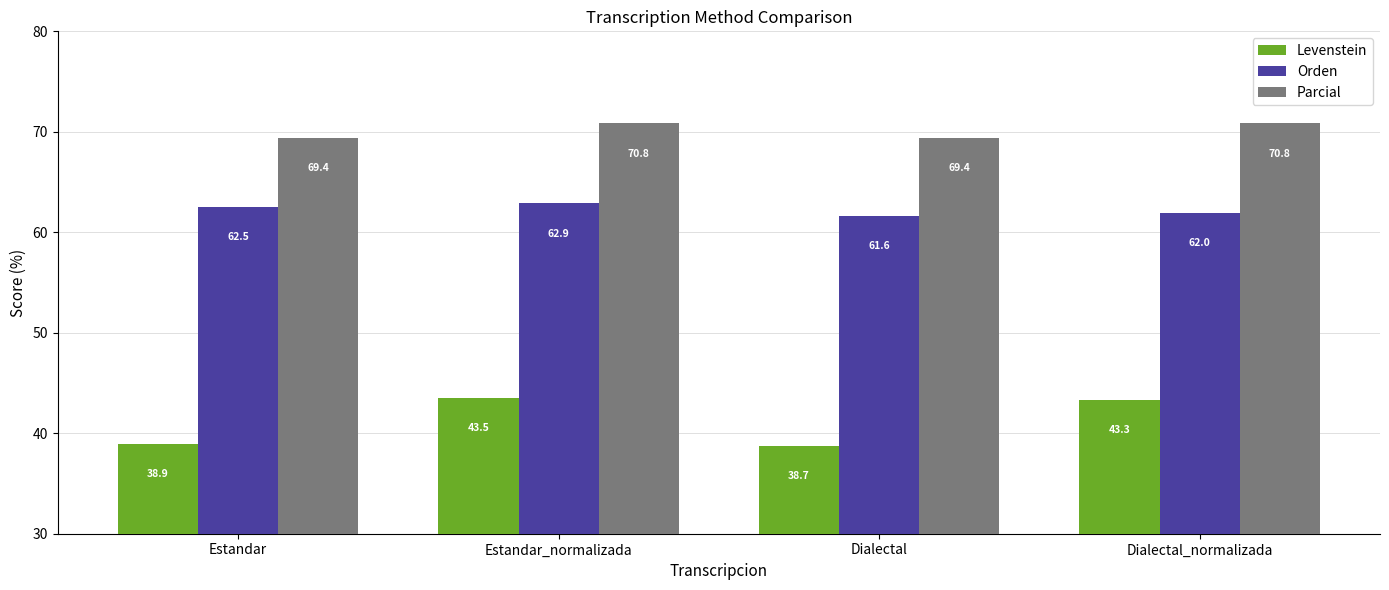

Where is Levenstein nearest to the value 41?

Estandar